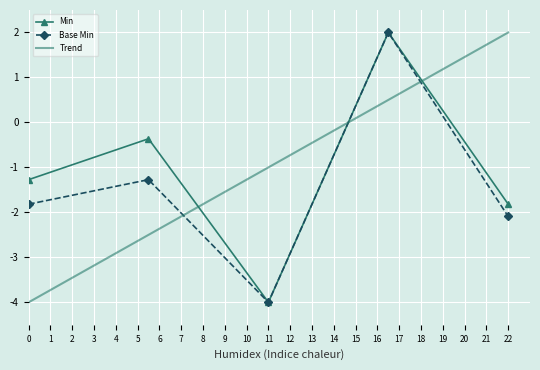

What is the difference between the maximum and minimum values in the Base Min series?

6.0